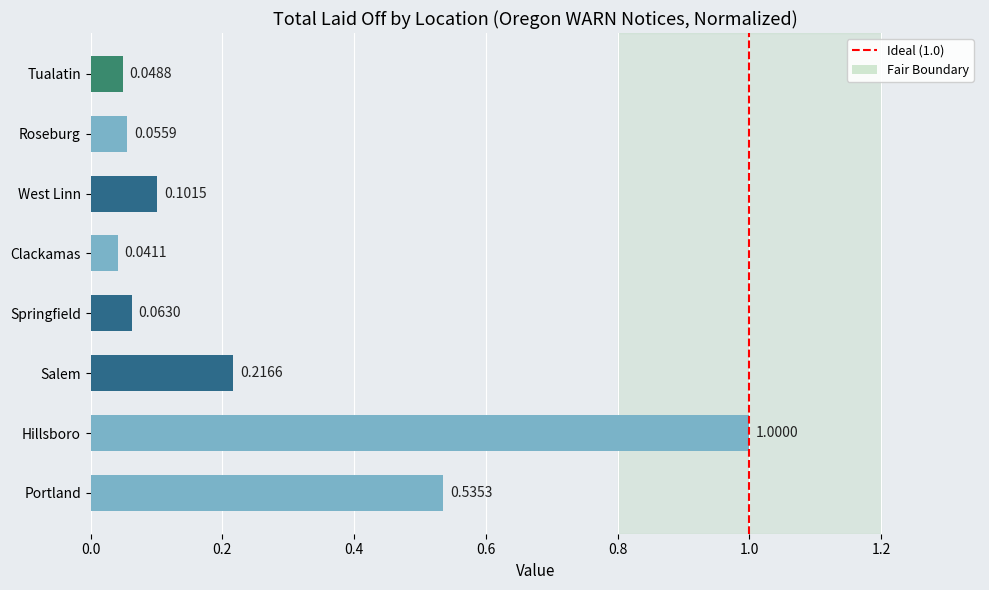

Between Tualatin and Salem, which is larger?

Salem